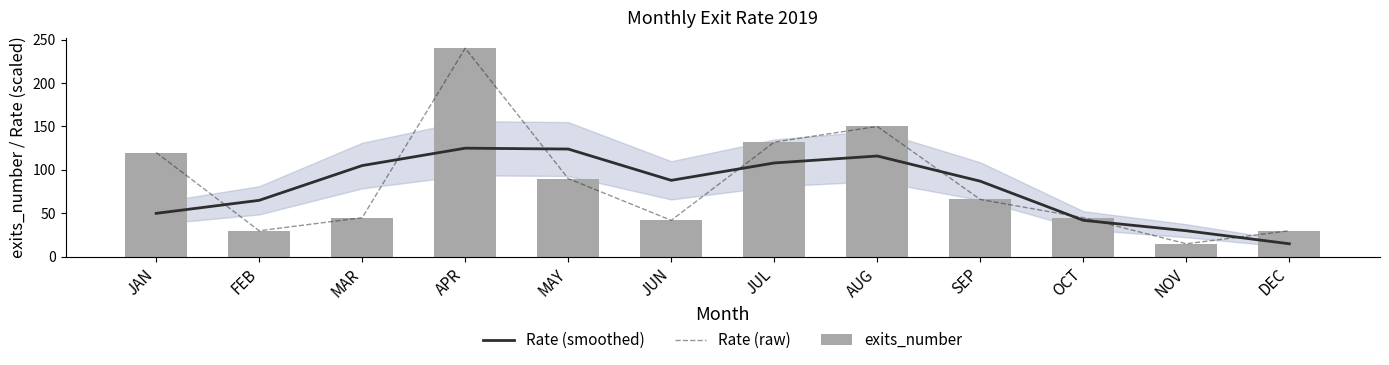

What is the label of the 10th bar from the left?

OCT